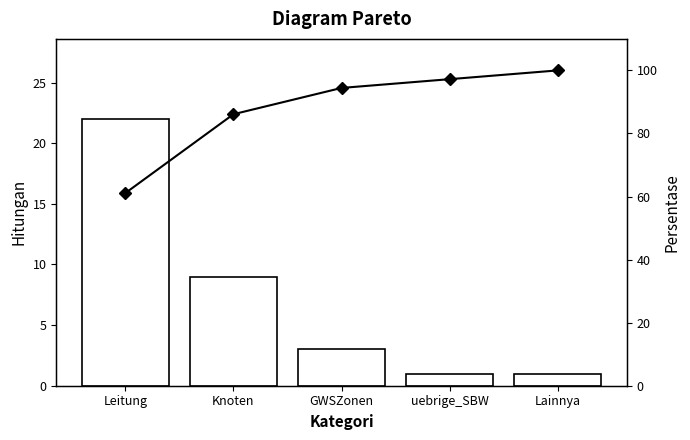

What is the total value across all series at GWSZonen?

97.4